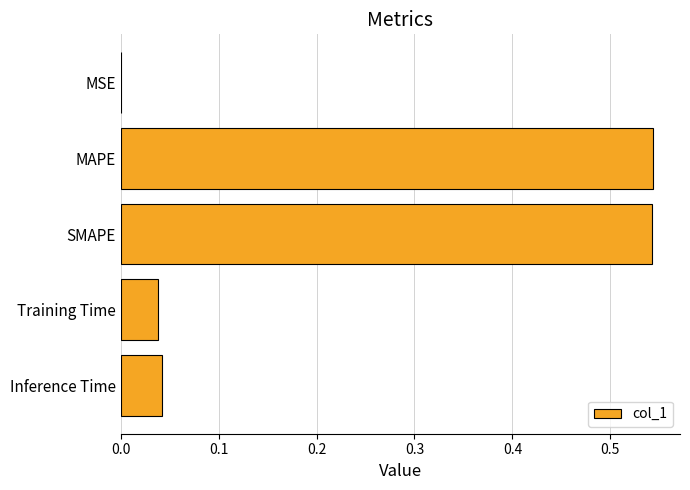

Between Inference Time and MAPE, which is larger?

MAPE